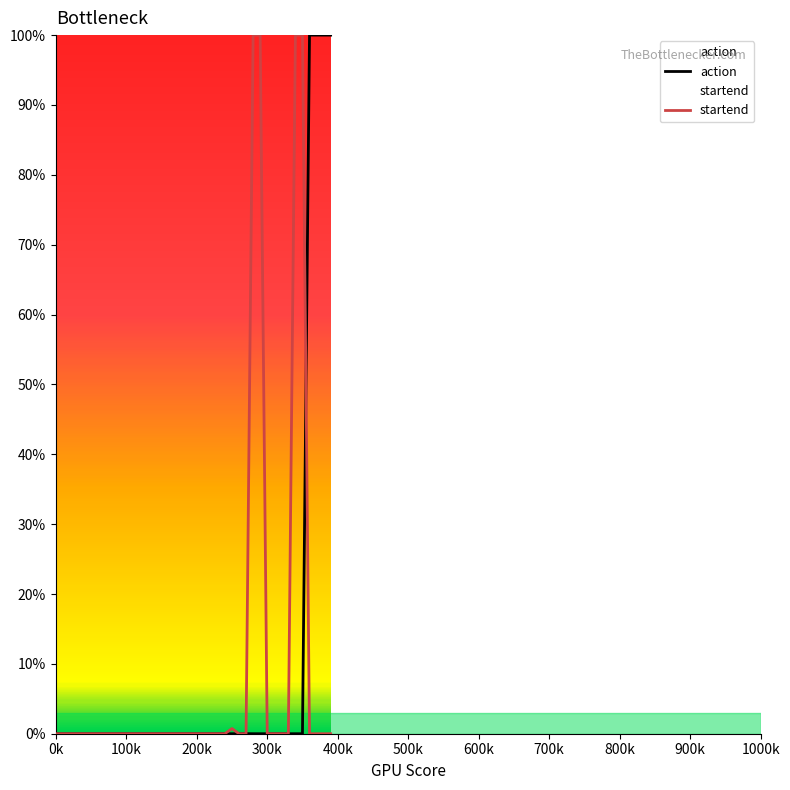

Reading left to right, list all the values displayed in this chart.

action: 0.0	0.0	0.0	0.0	0.0	0.0	0.0	0.0	0.0	0.0	0.0	0.0	0.0	0.0	0.0	0.0	0.0	0.0	0.0	0.0	0.0	0.0	0.0	0.0	0.0	0.0	0.0	0.0	0.0	0.0	0.0	0.0	0.0	0.0	0.0	0.0	1.0	1.0	1.0	1.0
startend: 0.0	0.0	0.0	0.0	0.0	0.0	0.0	0.0	0.0	0.0	0.0	0.0	0.0	0.0	0.0	0.0	0.0	0.0	0.0	0.0	0.0	0.0	0.0	0.0	0.0	0.0	0.0	0.0	1.0	1.0	0.0	0.0	0.0	0.0	1.0	1.0	0.0	0.0	0.0	0.0